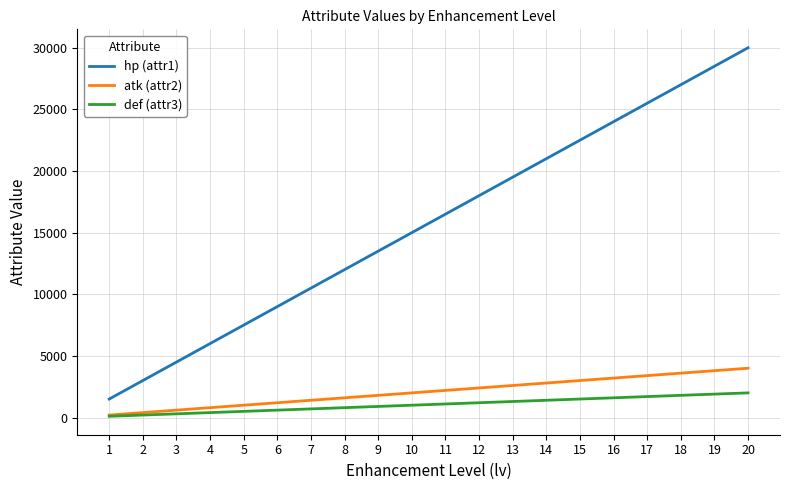

Which category has the highest value across all series?

20